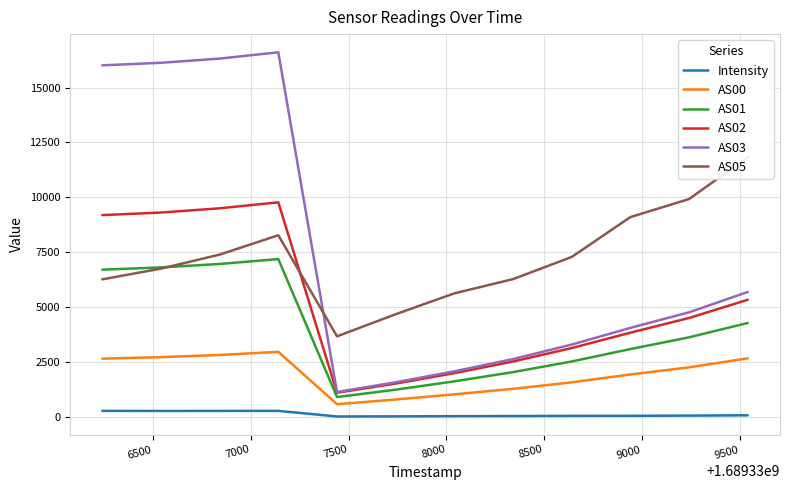

What is the maximum value for AS00?

2958.0